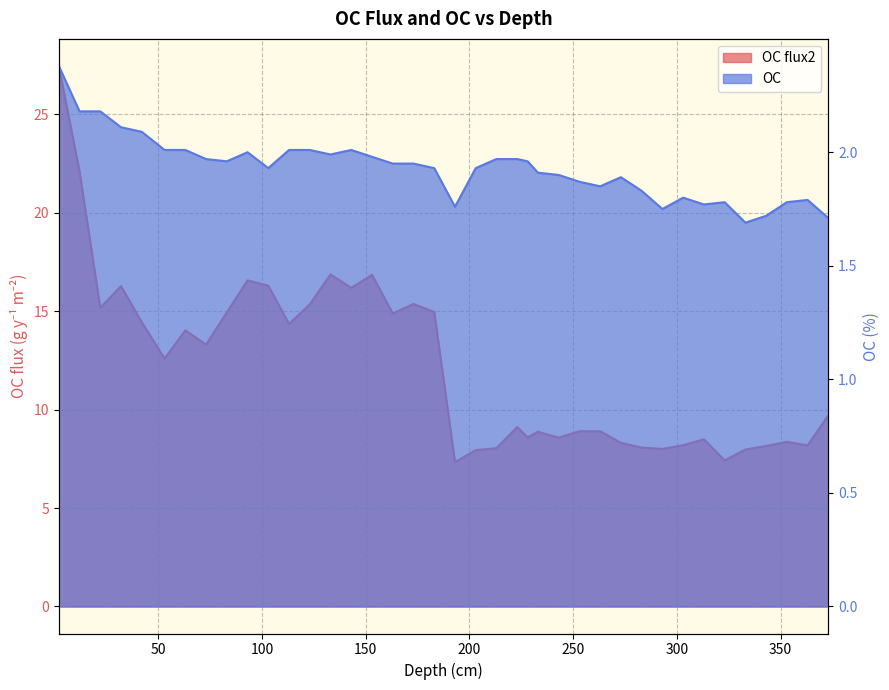

At which label is OC closest to 2?

93